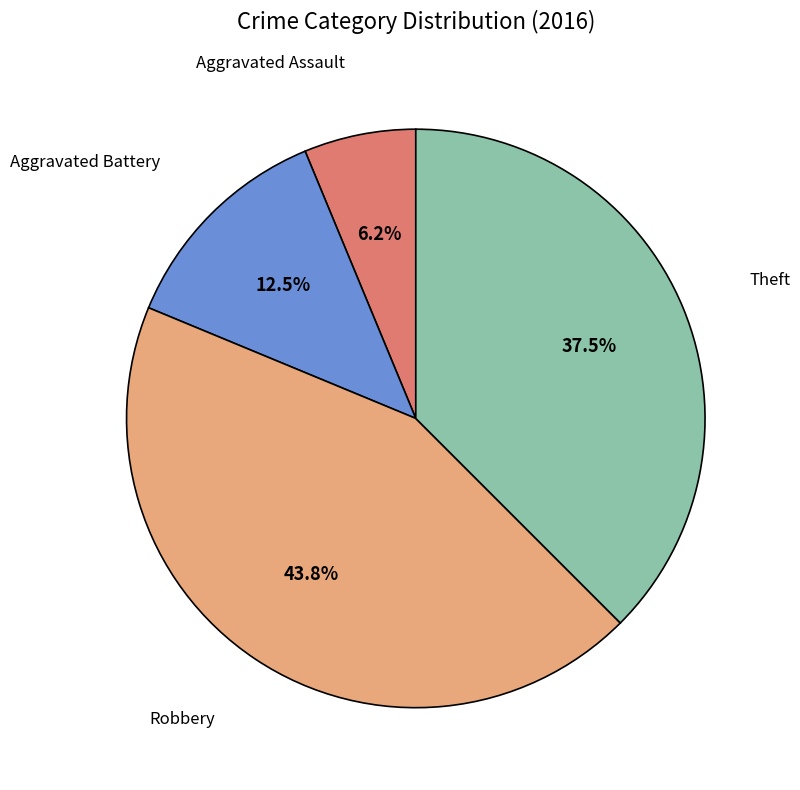

What percentage is the Aggravated Assault slice, to the nearest percent?

6%